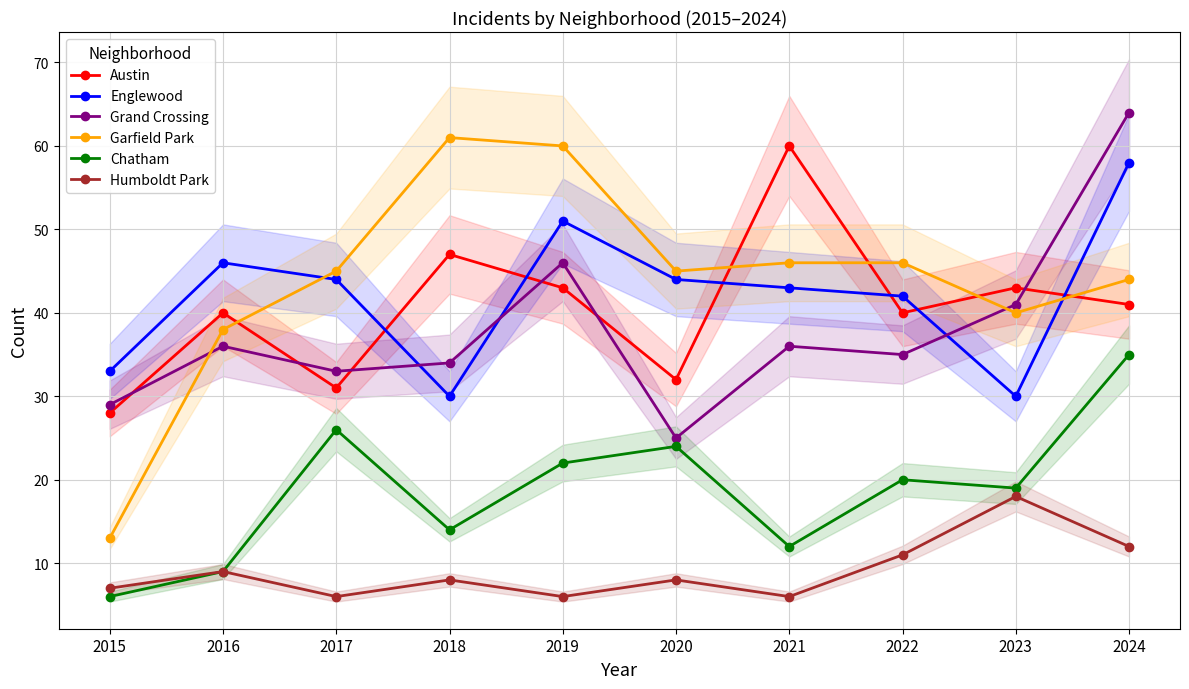

How many series are shown in this chart?

6